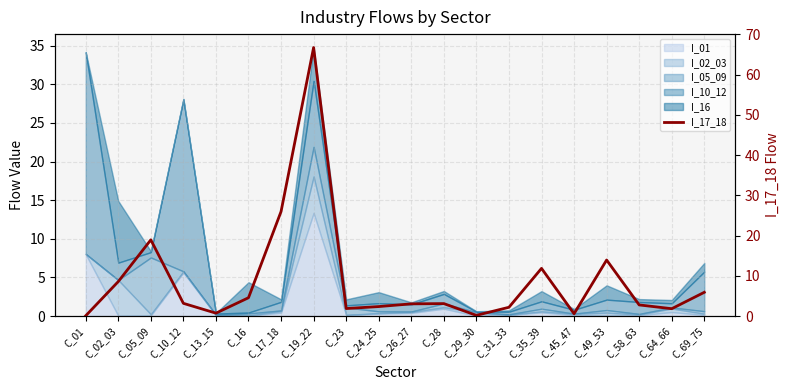

How many points are lower than both their immediate neighbors (excluding endpoints)?

5